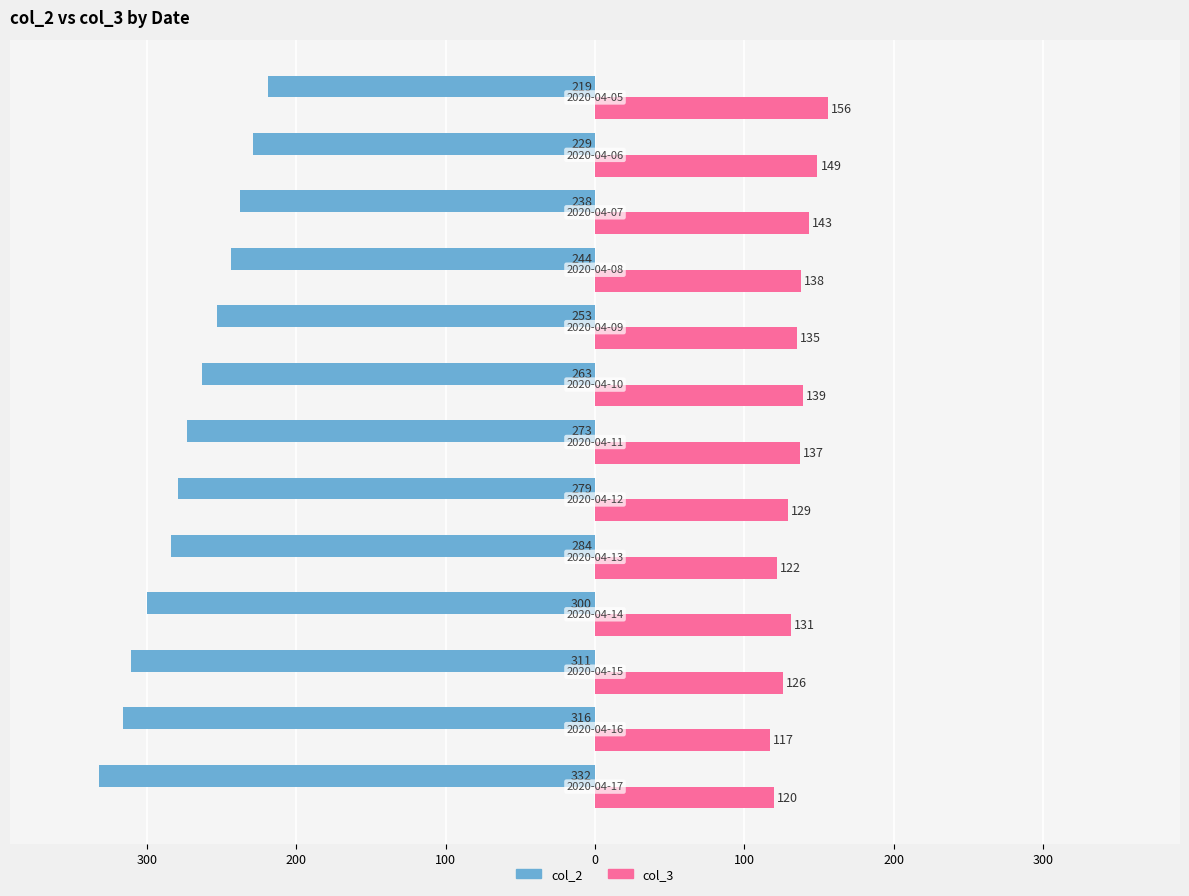

What is the lowest value of the col_3 series?

117